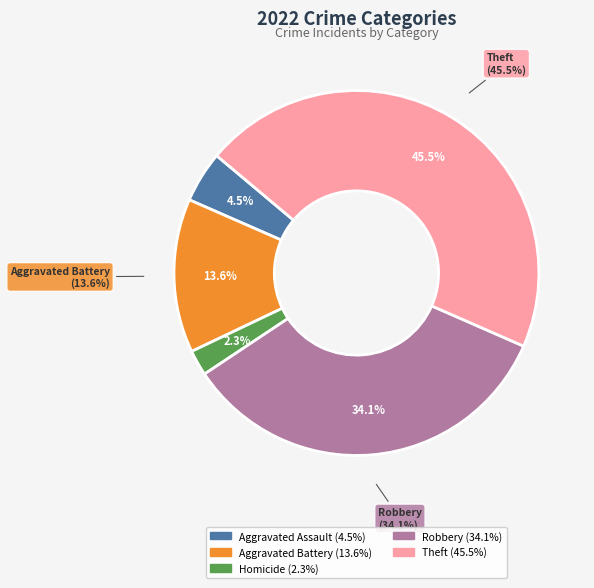

To the nearest percent, what portion does Robbery represent?

34%